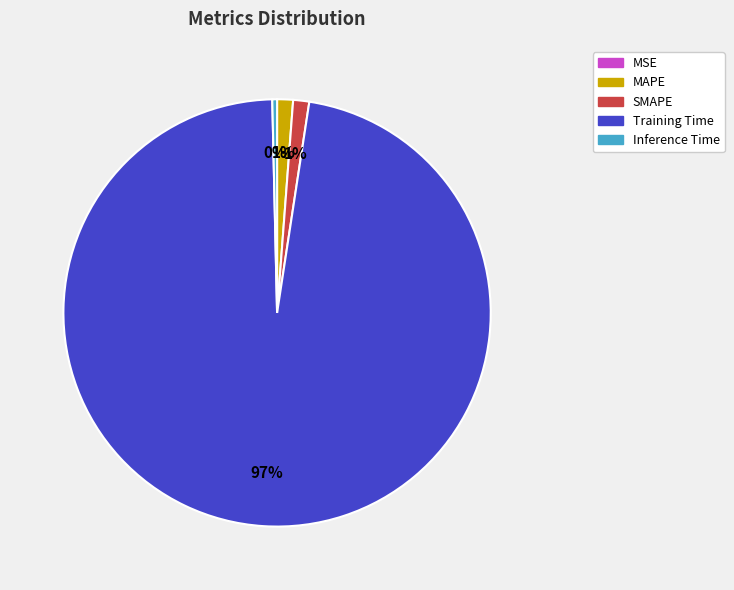

Which slice is the largest?

Training Time